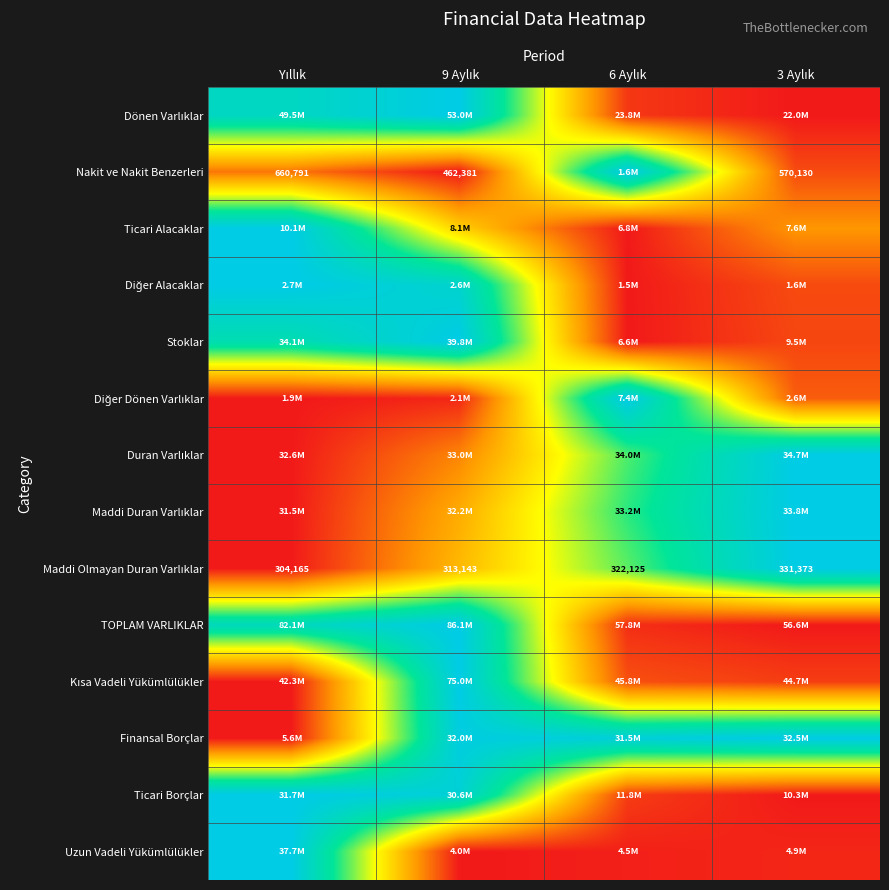

Is it true that Maddi Duran Varlıklar equals 0.3 at 6 Aylık?

False